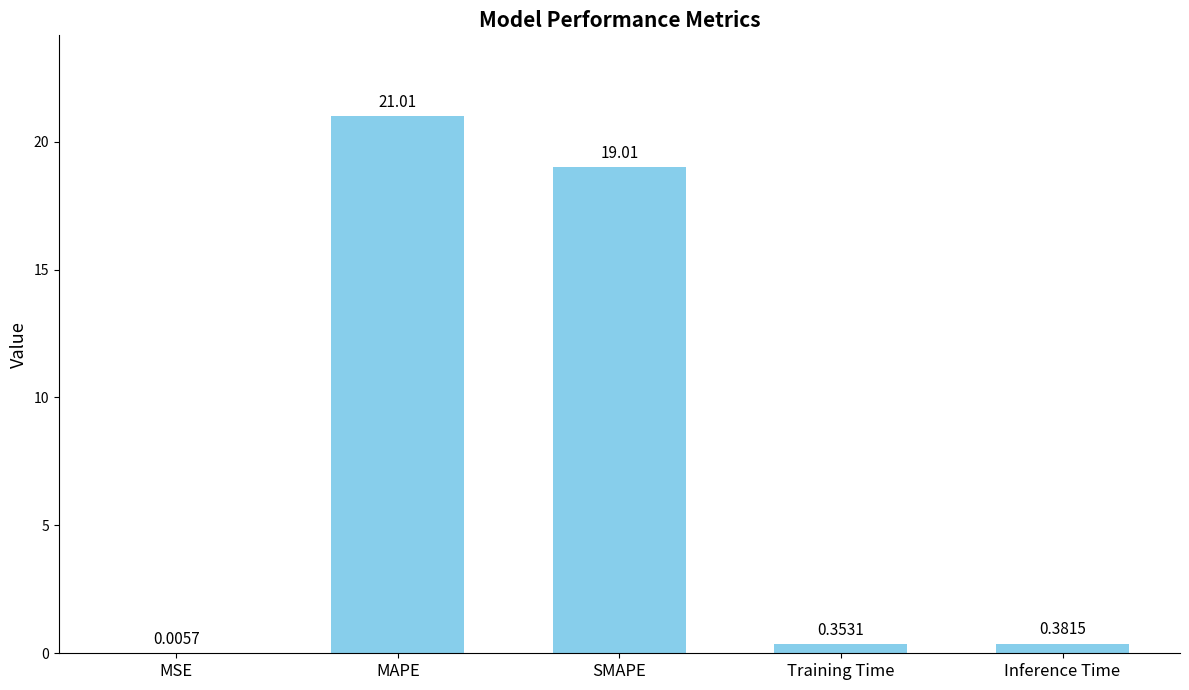

At which category does the chart reach its peak across all series?

MAPE